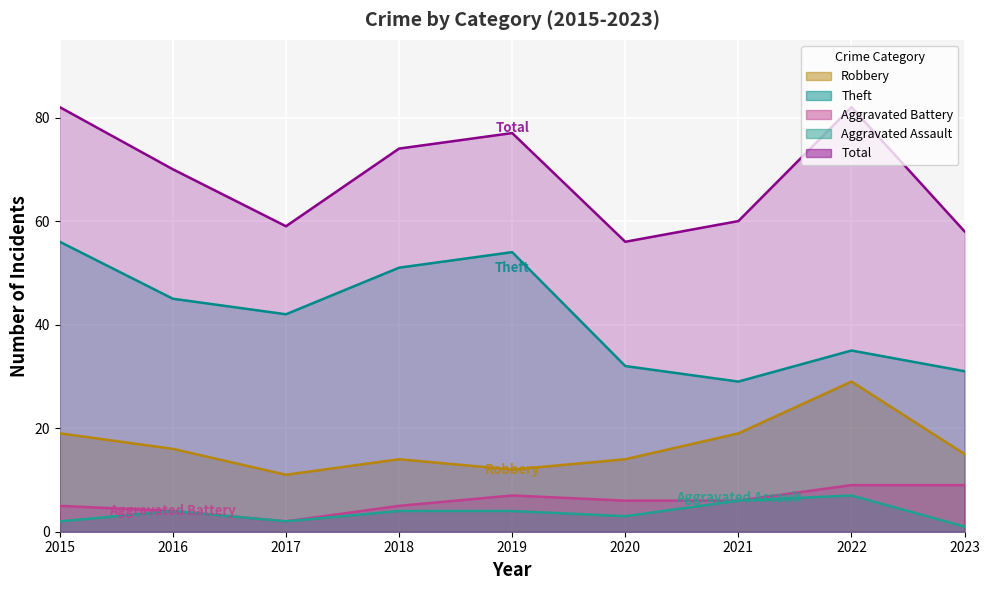

How many series are shown in this chart?

5